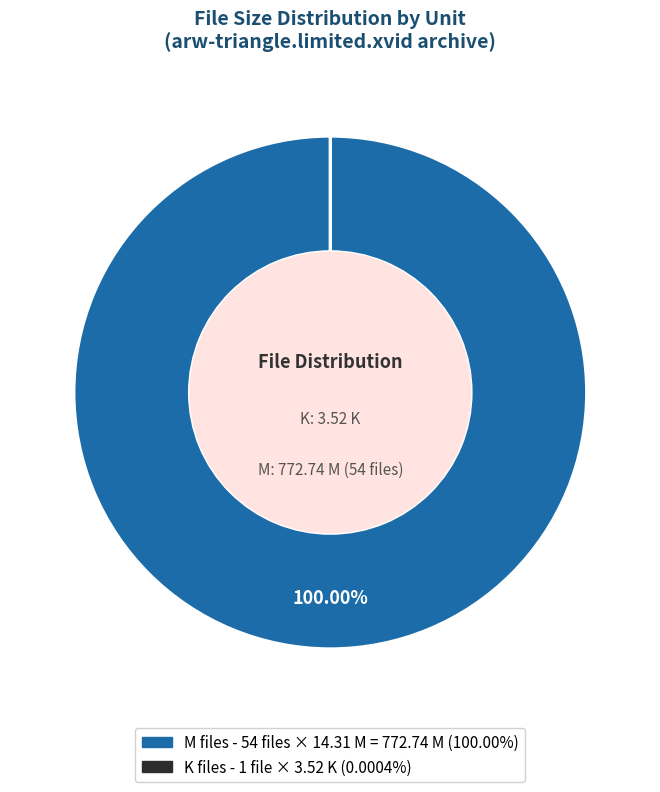

Is there a majority slice in this chart?

Yes